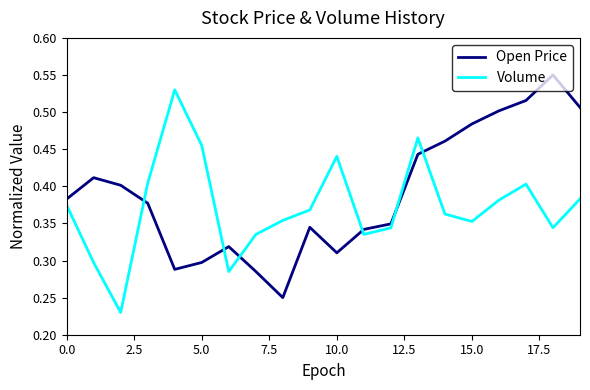

Which series has the largest total across all categories?

Open Price